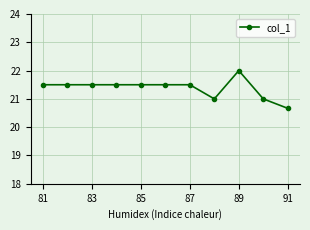

What is the value of the 4th point from the left?

21.5